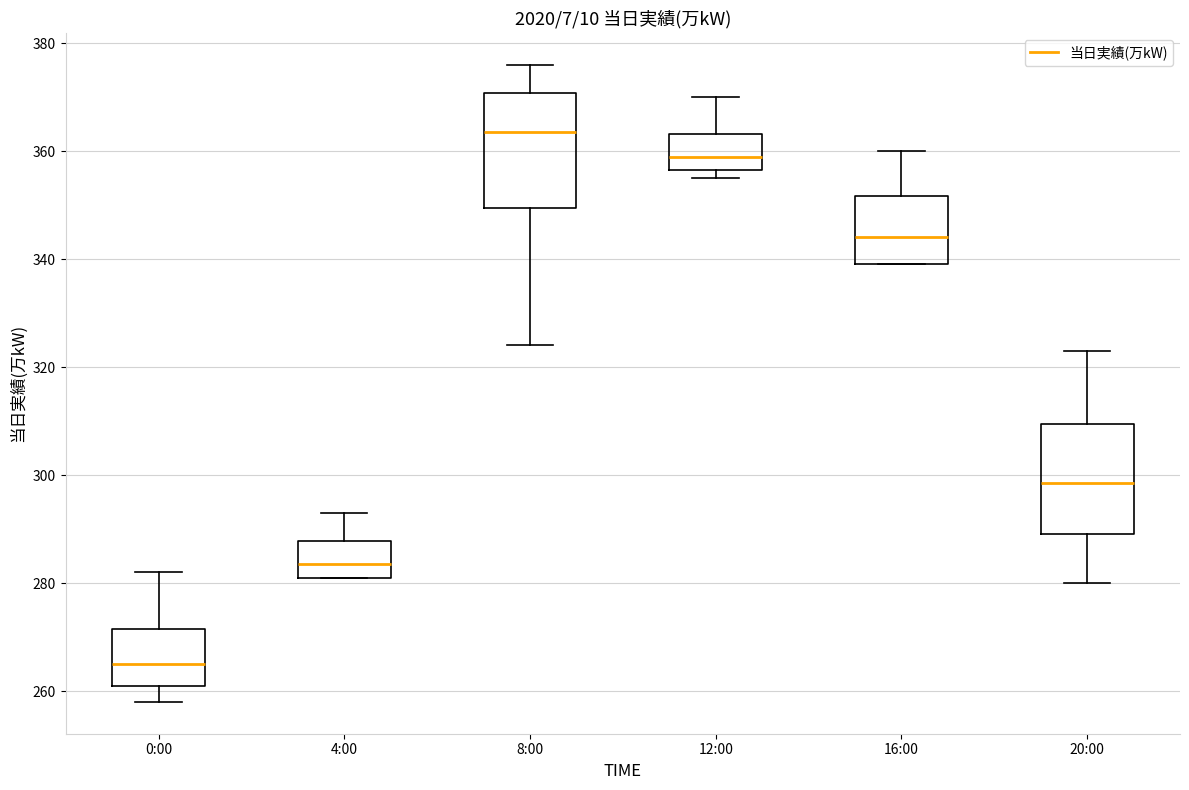

Which box has the highest median line?

8:00